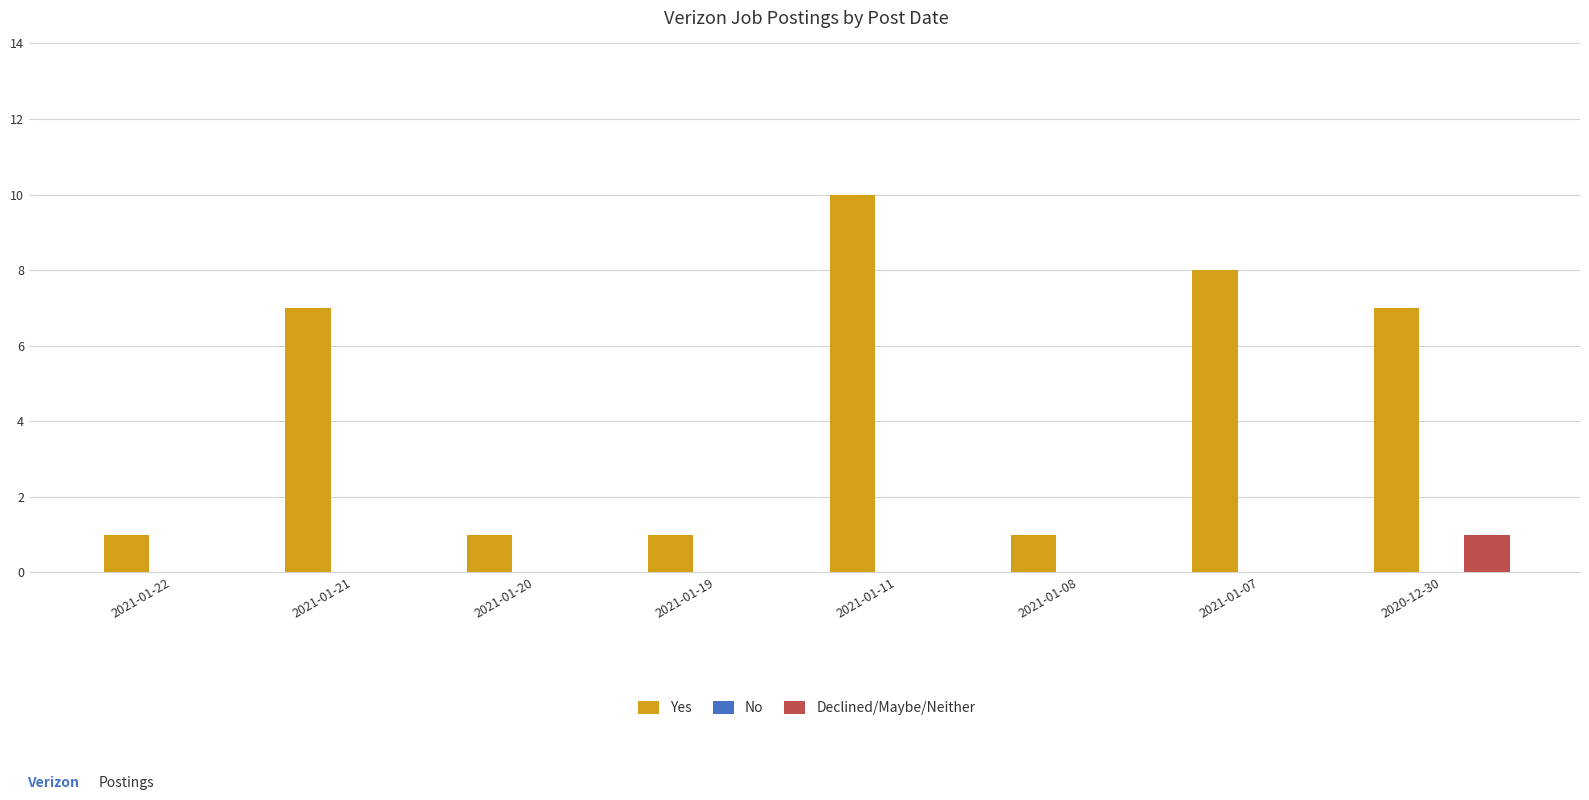

What is the sum of all Yes values?

36